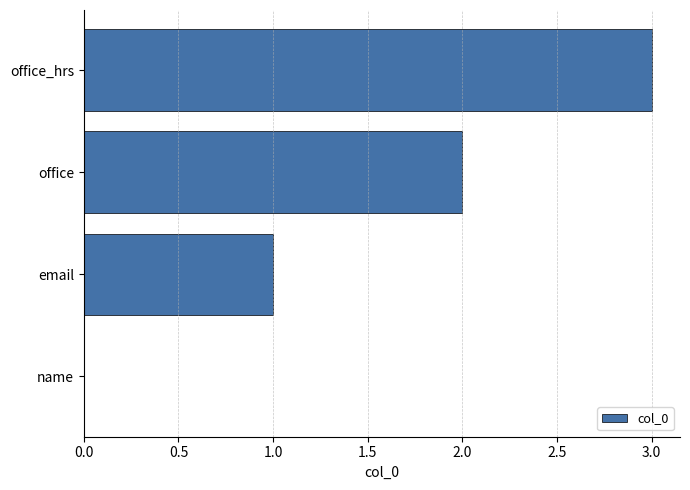

Which has a higher value, office_hrs or office?

office_hrs